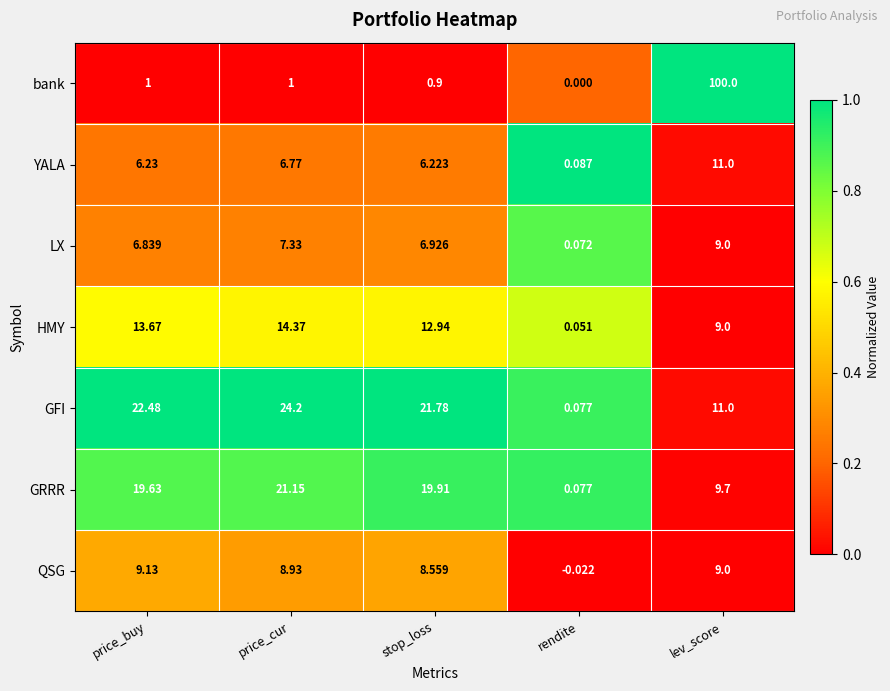

How many series are shown in this chart?

7